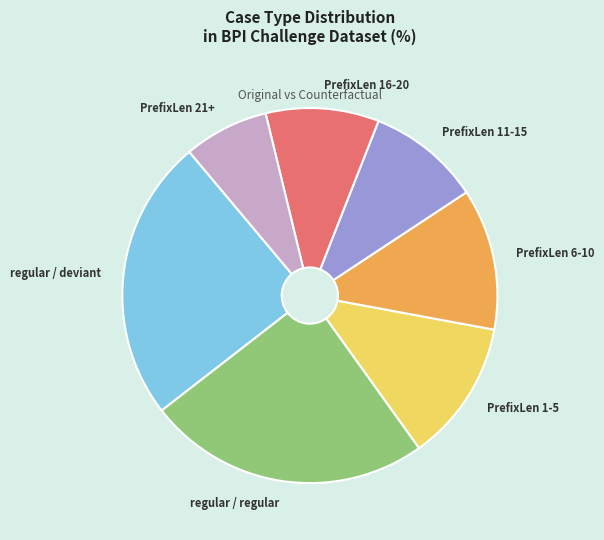

What is the ratio of the value at PrefixLen 6-10 to the value at regular / regular?

0.5